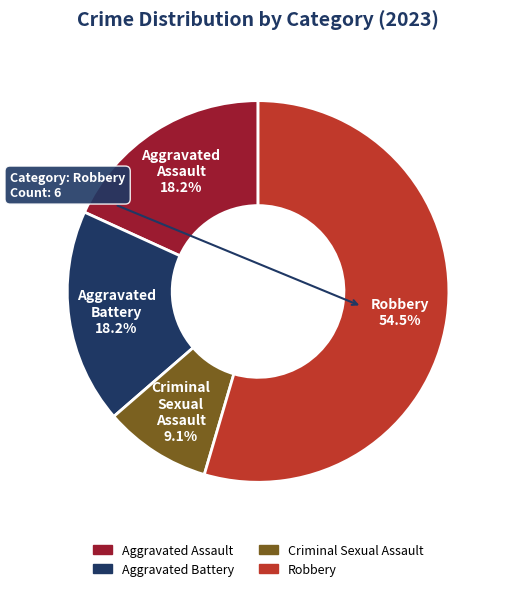

To the nearest percent, what is the difference between the Aggravated Assault and Criminal Sexual Assault slice percentages?

9%